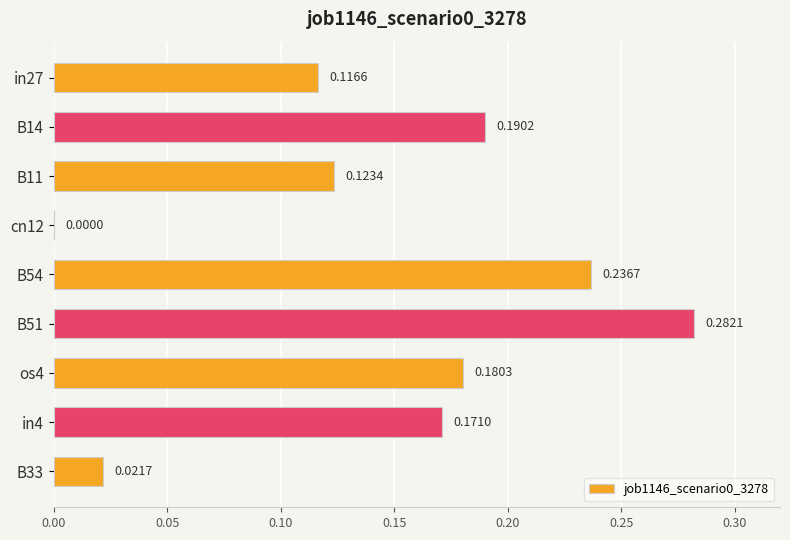

Are the bars horizontal?

Yes